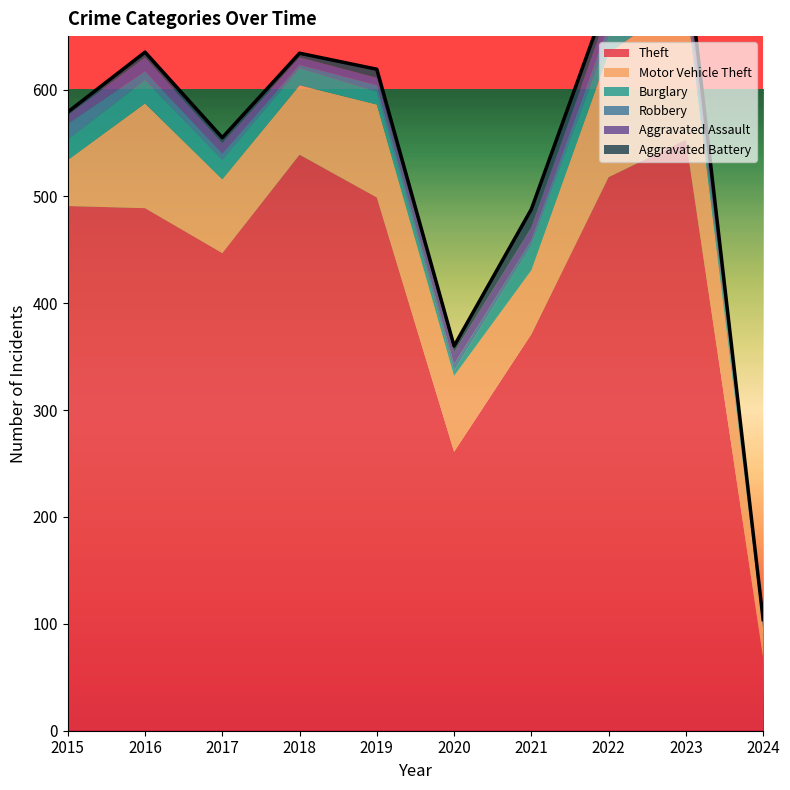

What is the average value of the Aggravated Assault series?

10